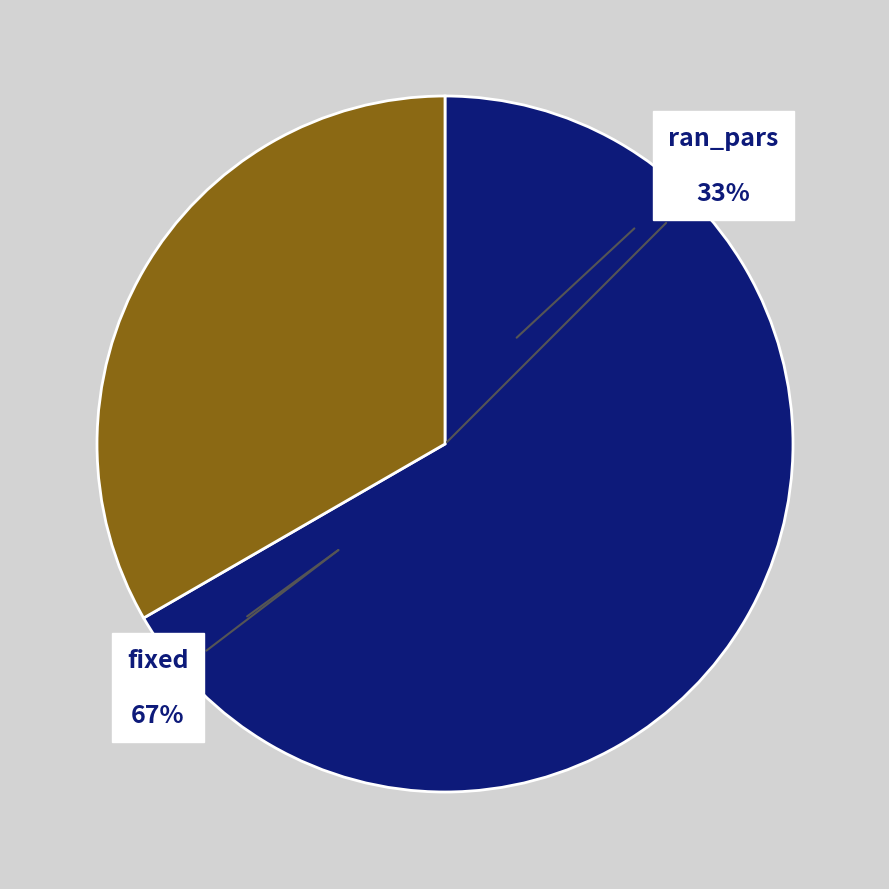

To the nearest percent, what is the average slice percentage?

50%